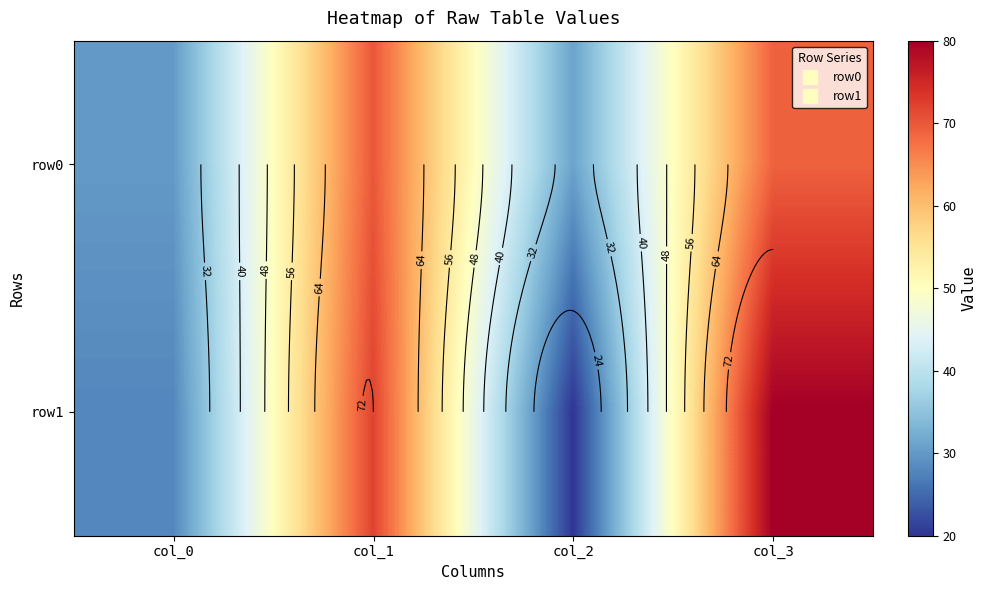

How many series are shown in this chart?

2